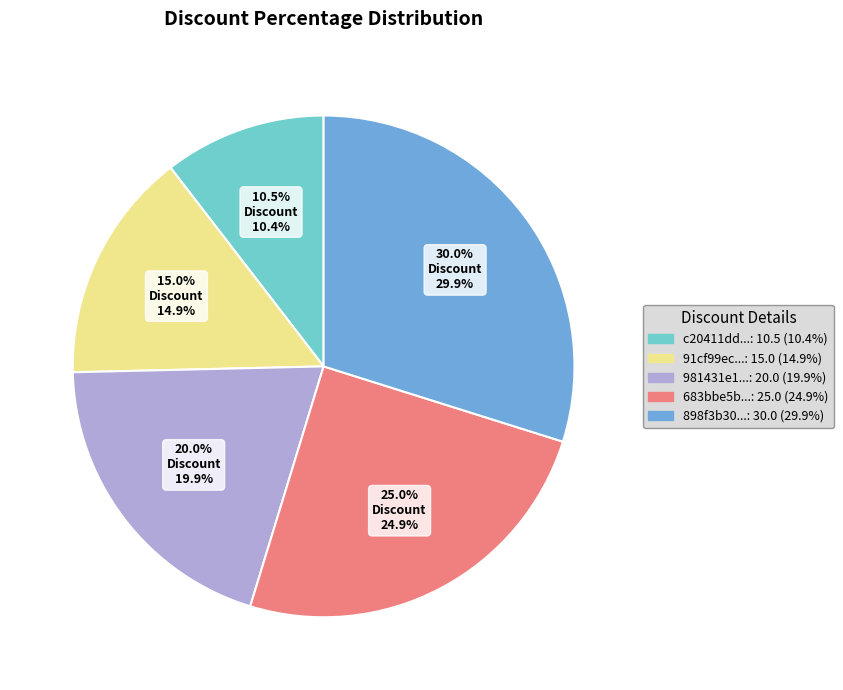

Does any single category account for the majority?

No